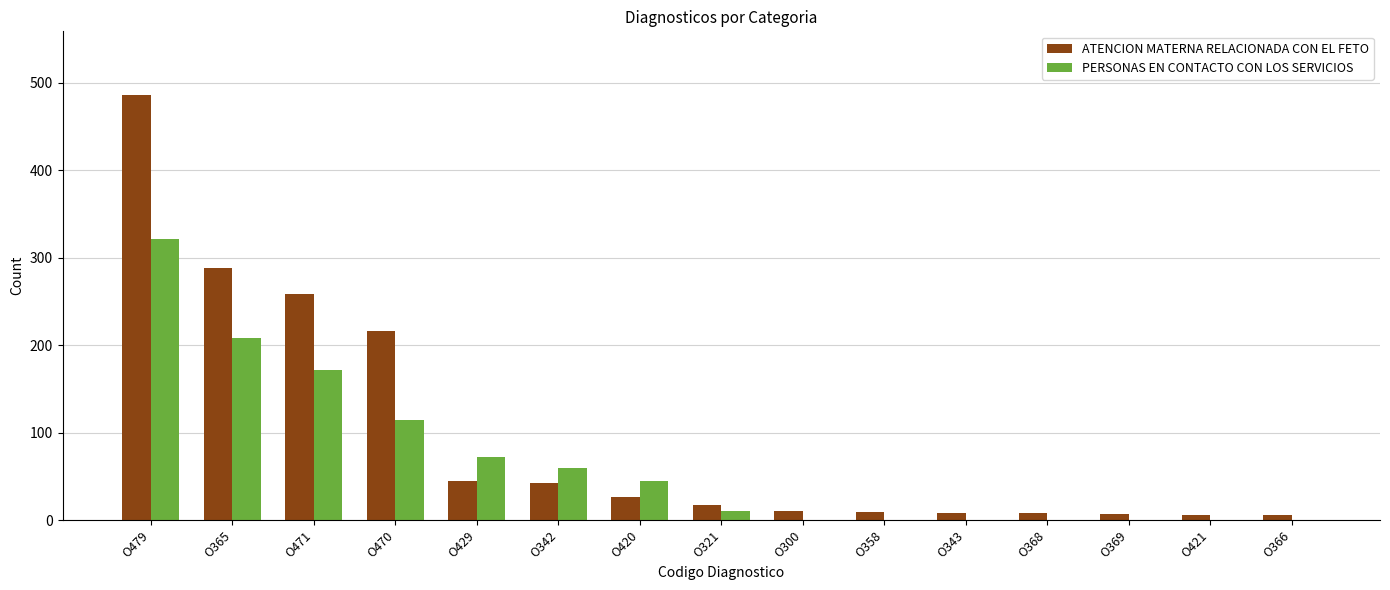

At which category does the chart reach its peak across all series?

O479